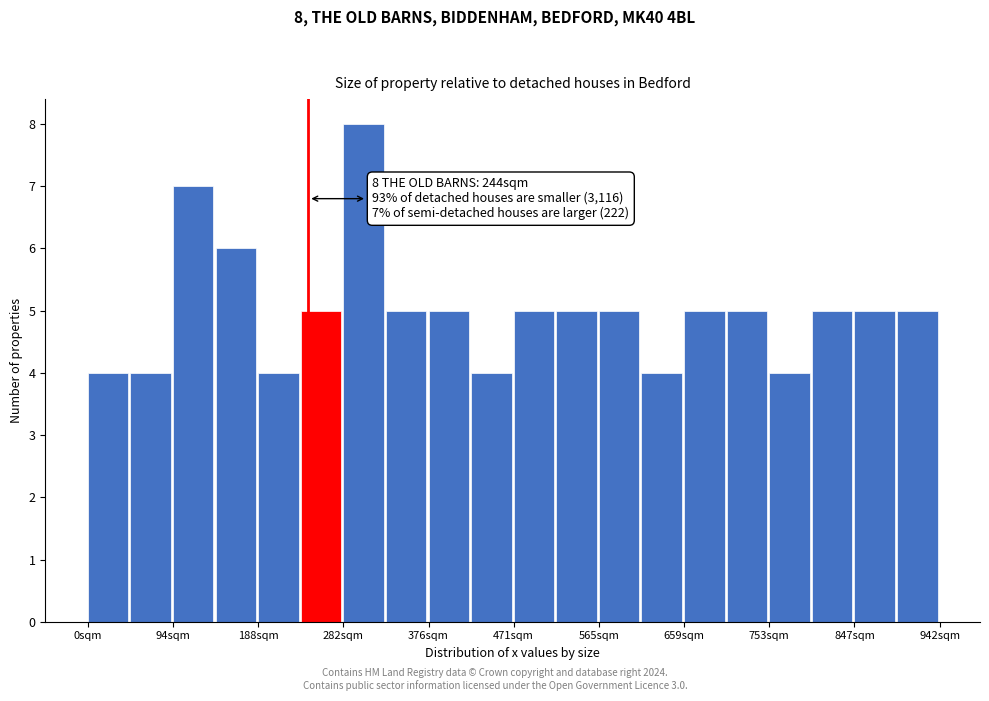

Over which range of the x-axis is the bar tallest?

280 to 330